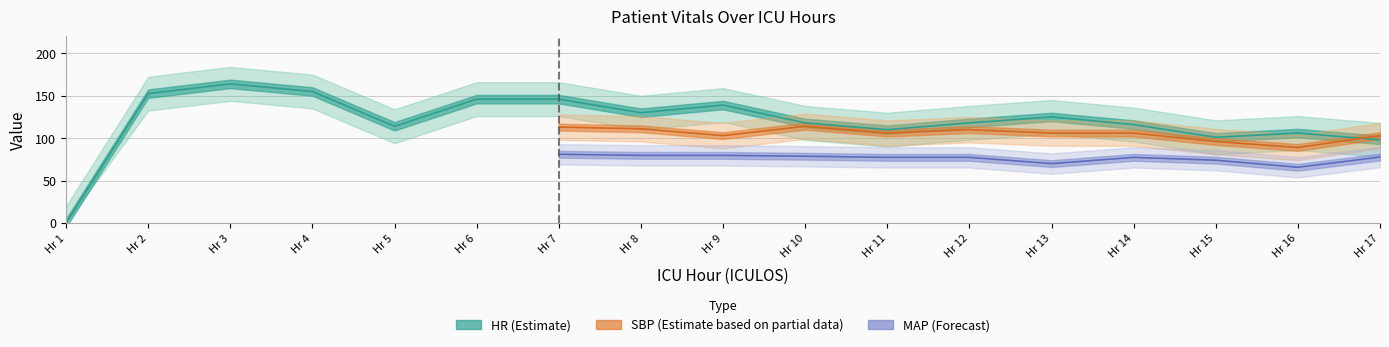

How many interior local peaks does the HR series have?

4